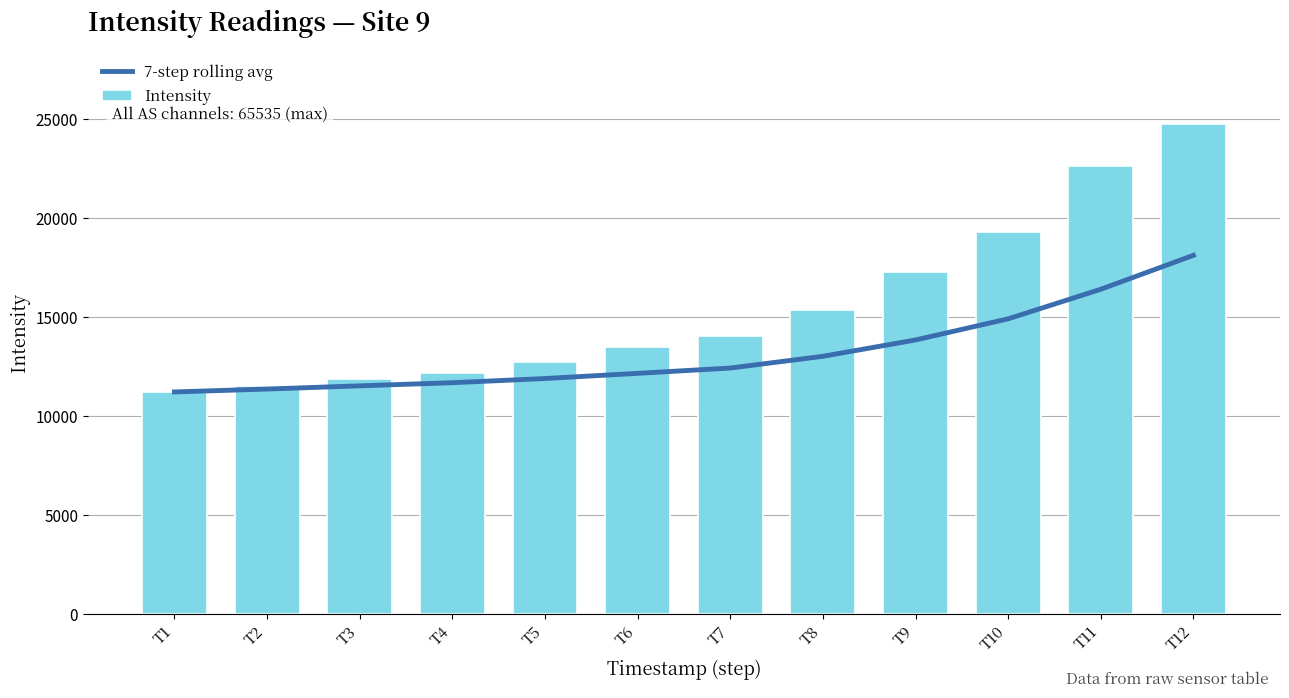

Is it true that Intensity equals 24313.3 at T8?

False